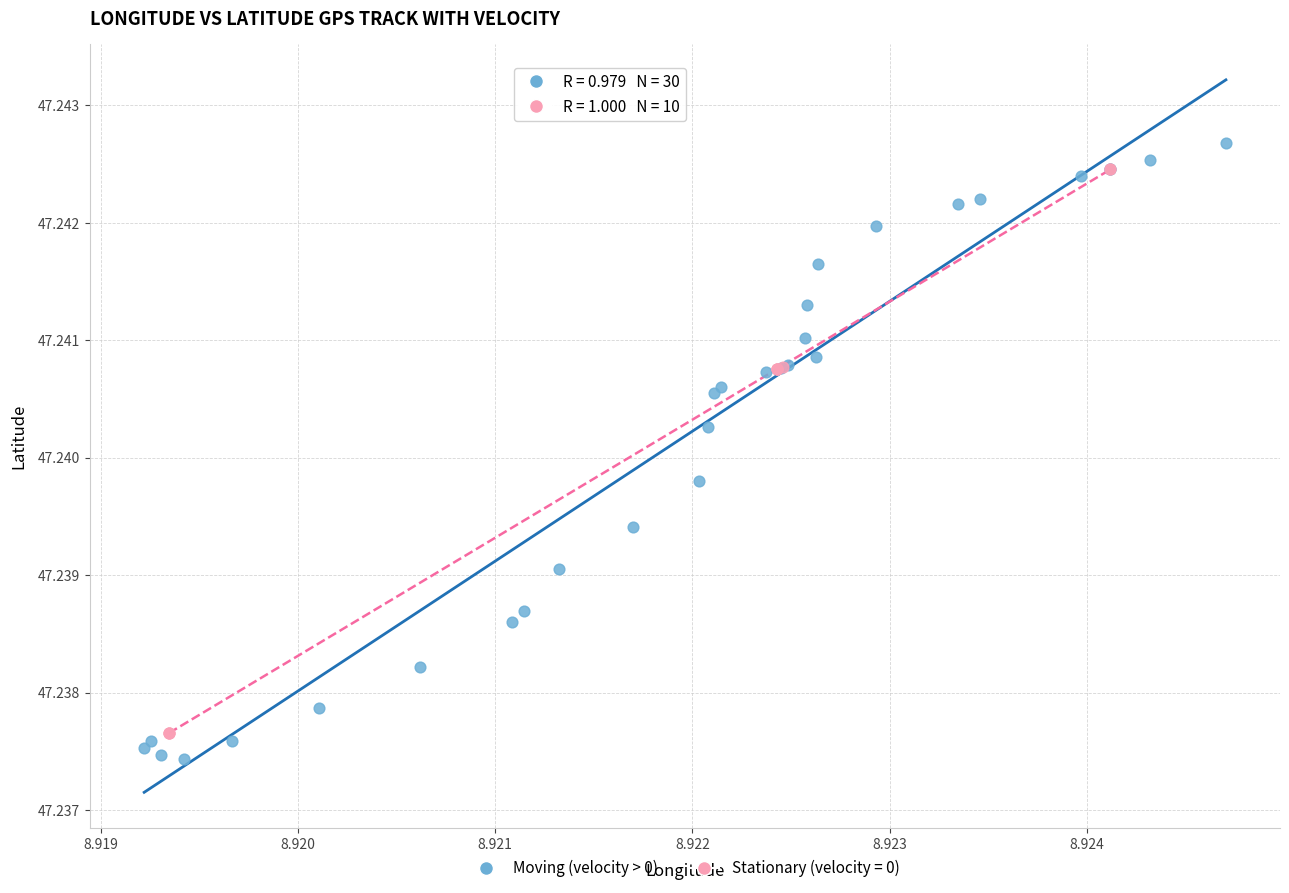

Which series has the widest spread of Y values?

Moving (velocity > 0)